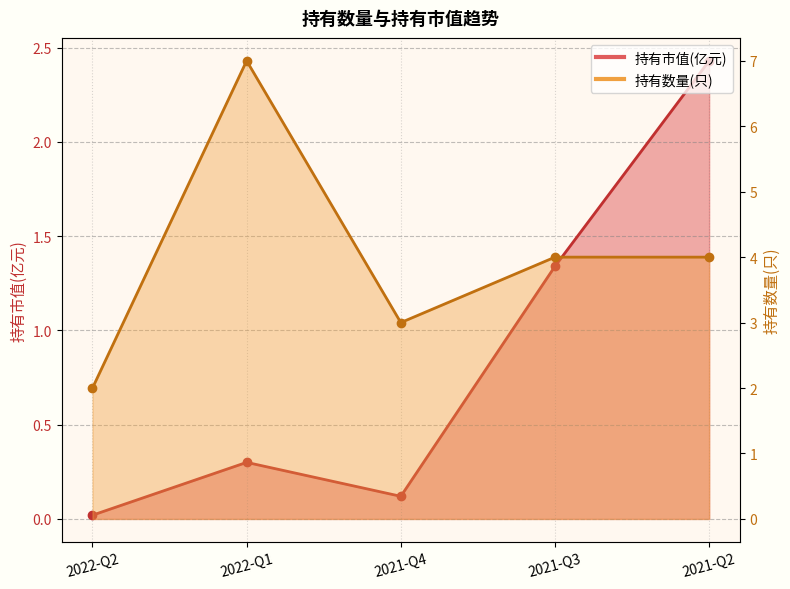

How many series are shown in this chart?

2